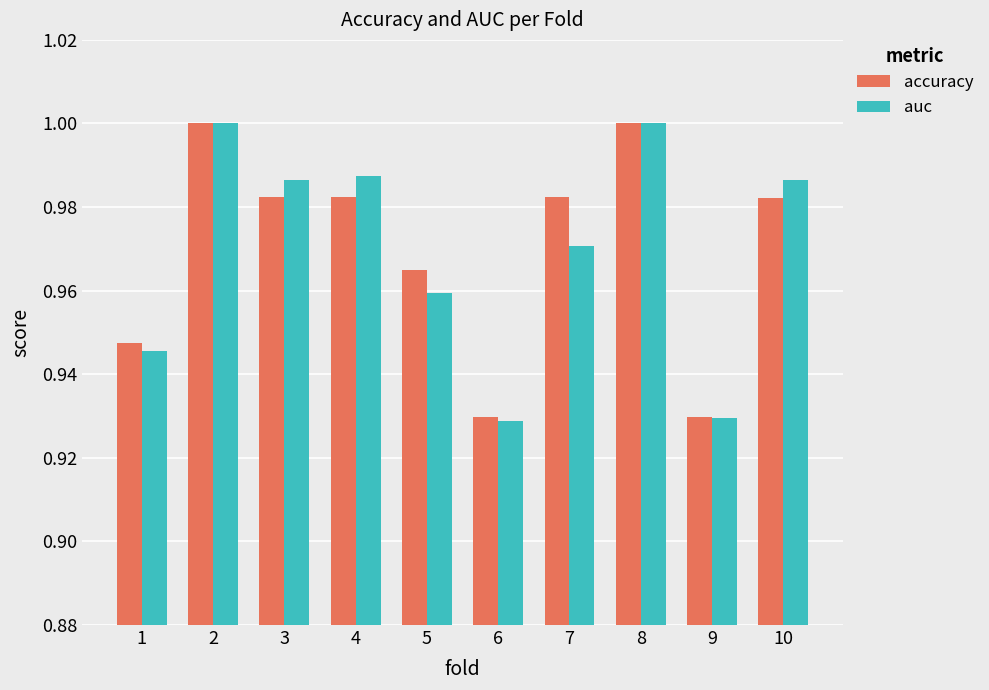

The value of auc at 3 is 1.0. True or false?

True